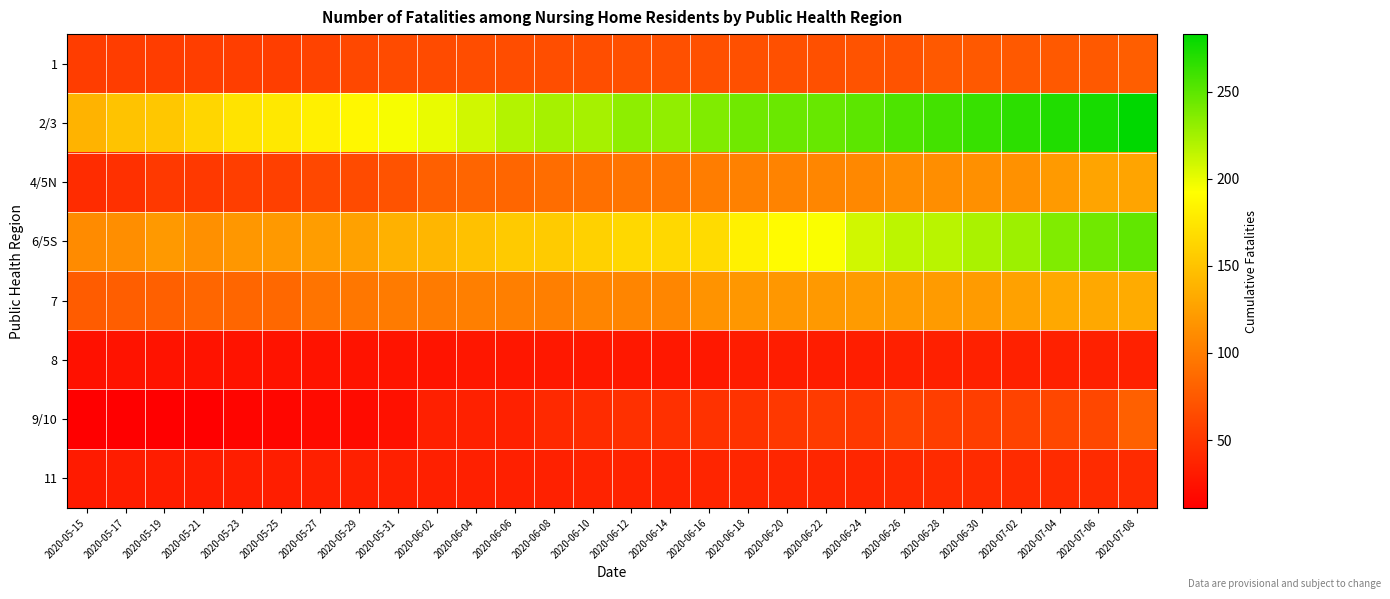

What is the total value across all series at 2020-06-24?

883